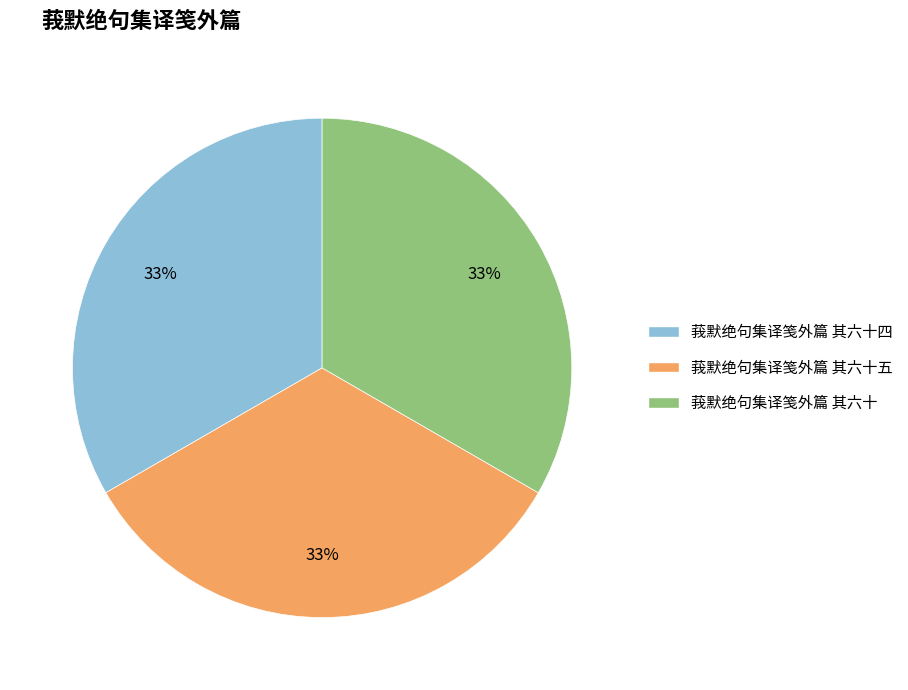

Approximately how many times larger is the value at 莪默绝句集译笺外篇 其六十四 compared to 莪默绝句集译笺外篇 其六十?

1.0